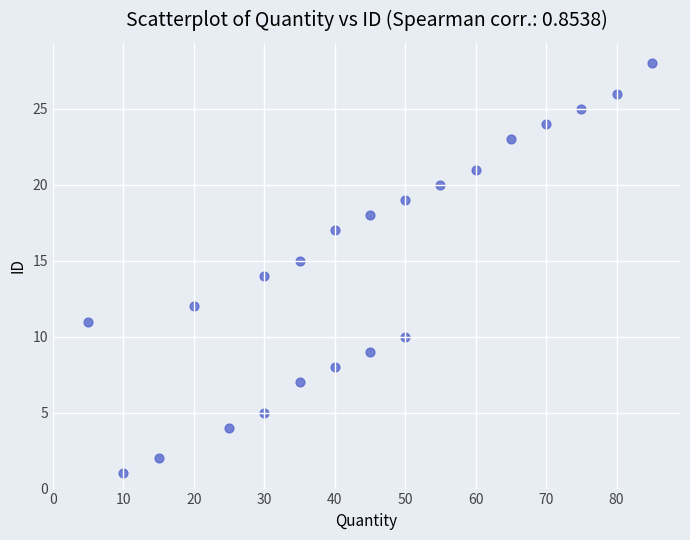

What is the range of Y values (max minus min)?

27